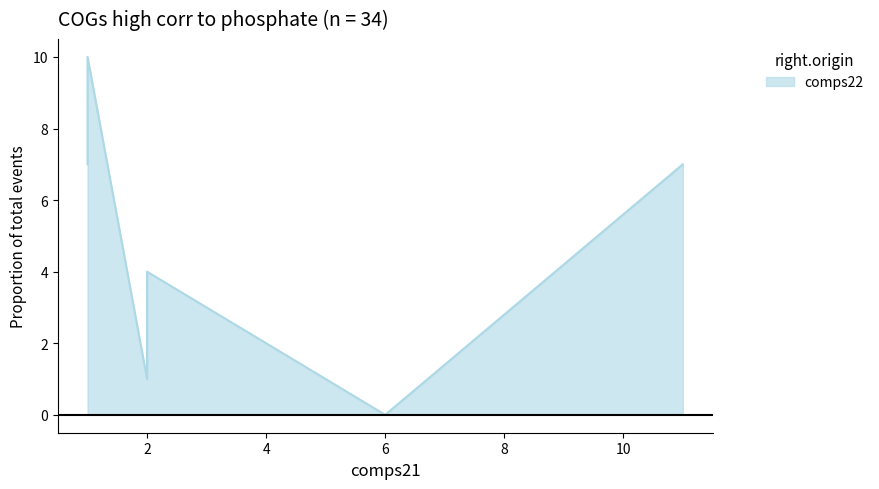

How many interior local valleys (lower than both neighbors) does the data have?

2